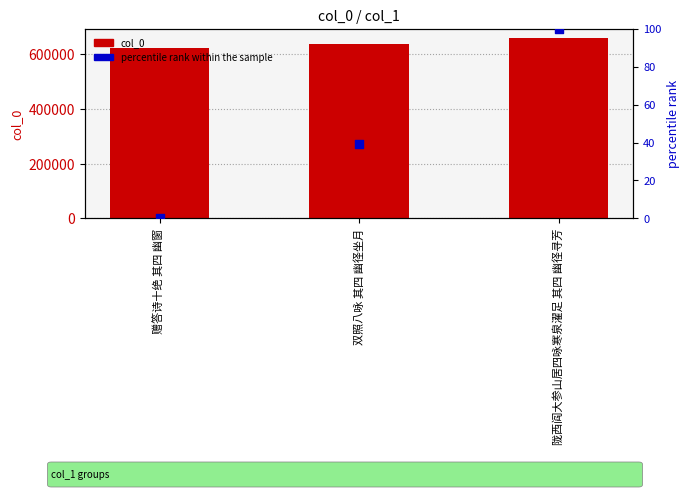

Is the value of col_0 at 赠答诗十绝 其四 幽窗 greater than the value of percentile rank within the sample at 双照八咏 其四 幽径坐月?

Yes